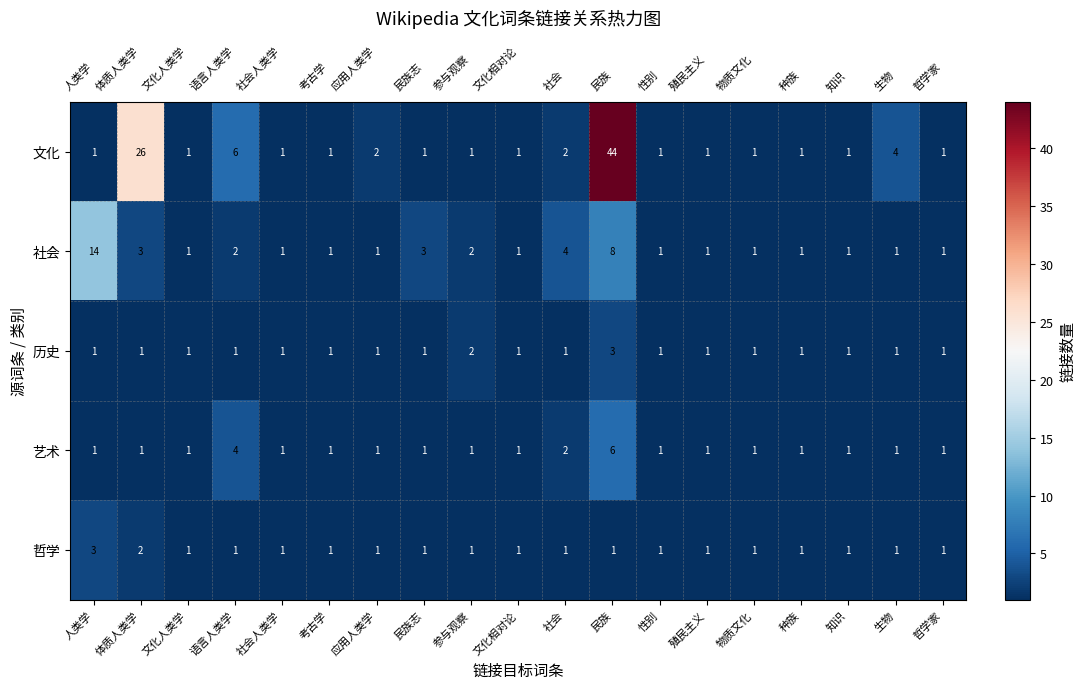

Is it true that 历史 equals 1 at 文化人类学?

True